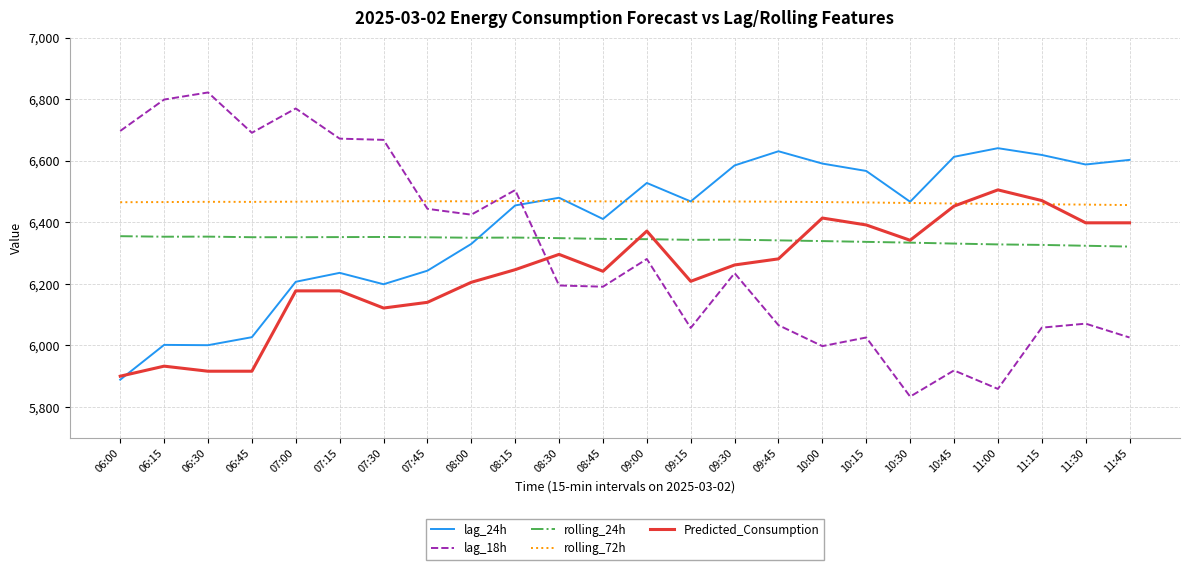

Which series has the largest total across all categories?

rolling_72h